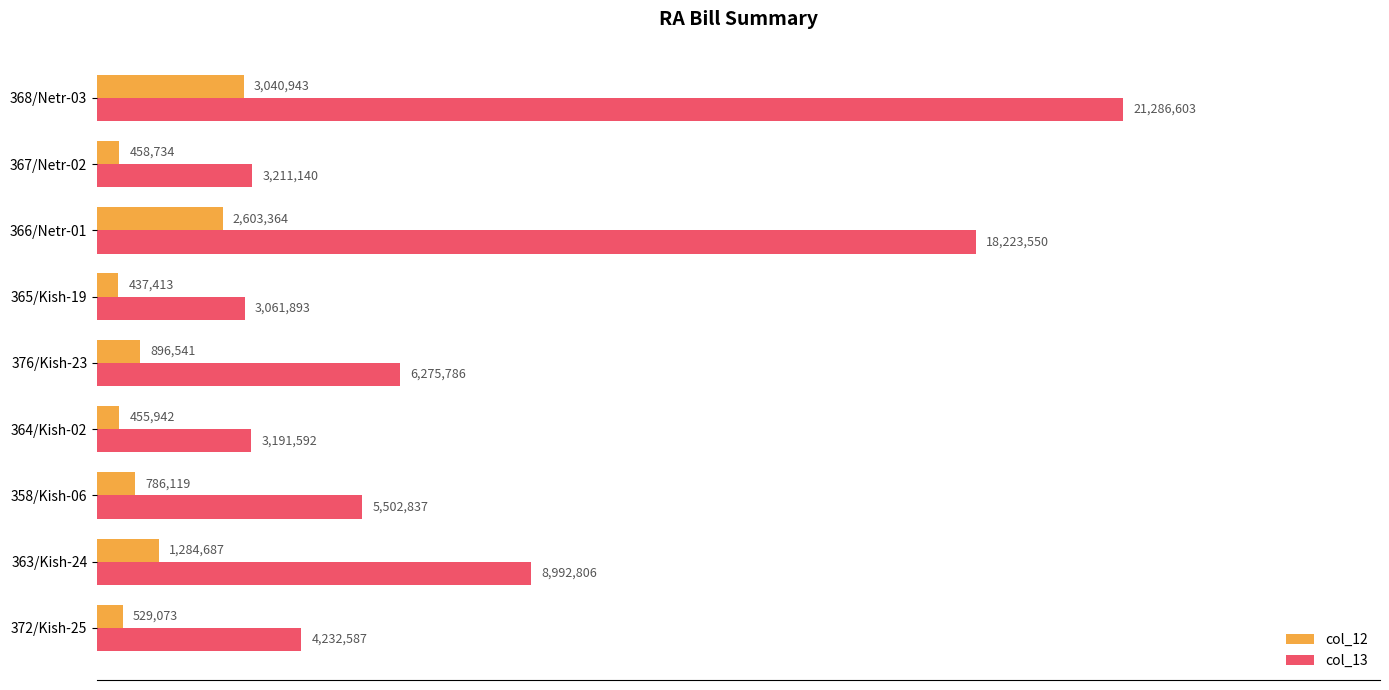

Which series has the largest total across all categories?

col_13